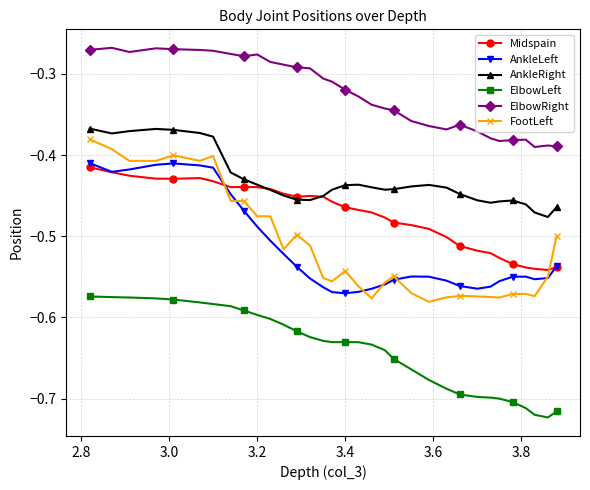

Which series has the widest spread of values?

FootLeft